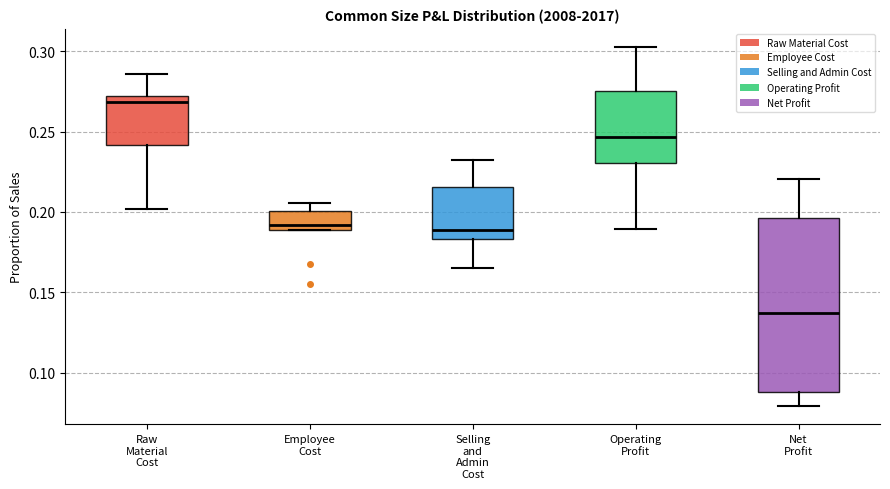

Reading left to right, transcribe this box plot: for each box, give where its median line is, the range the box spans, and where its two whiskers end, as read against the y-axis. The values are not printed on the chart, so give them approximately, as read against the axis.

Raw Material Cost: median 0.270 (just below the box's upper edge), box 0.240 to 0.270, whiskers 0.200 to 0.285
Employee Cost: median 0.190 (just above the box's lower edge), box 0.190 to 0.200, whiskers 0.190 to 0.205
Selling and Admin Cost: median 0.190, box 0.185 to 0.215, whiskers 0.165 to 0.230
Operating Profit: median 0.245, box 0.230 to 0.275, whiskers 0.190 to 0.305
Net Profit: median 0.135, box 0.090 to 0.195, whiskers 0.080 to 0.220